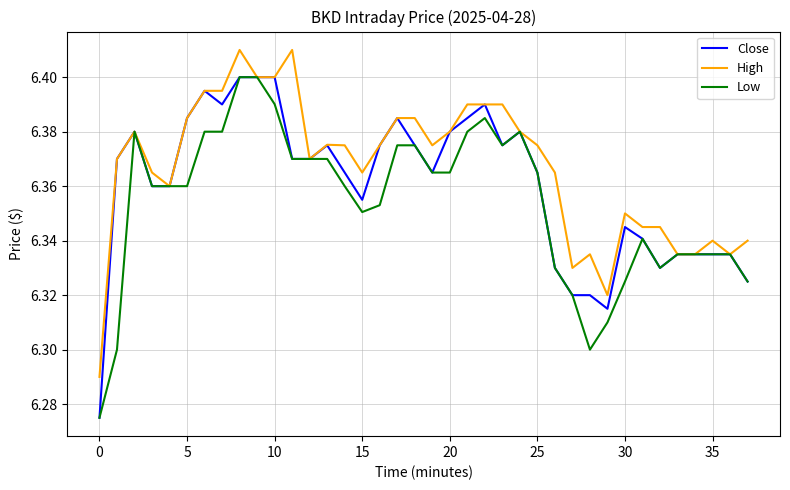

Which series has the largest total across all categories?

High